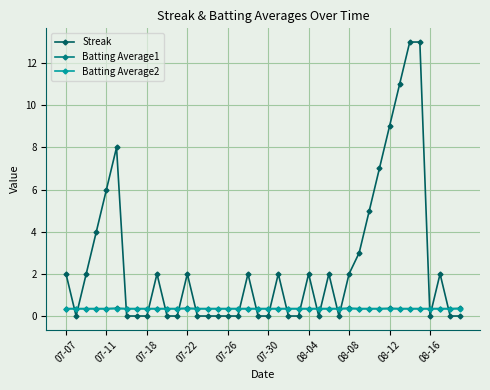

True or false: Batting Average1 and Batting Average2 intersect in this chart.

False